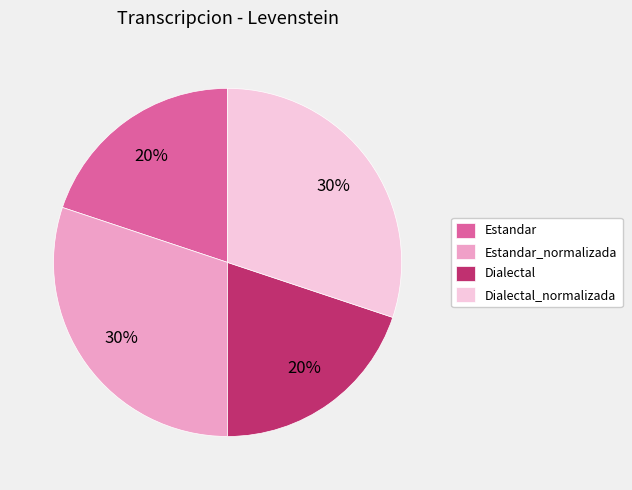

To the nearest percent, what percentage of the pie is Estandar?

20%